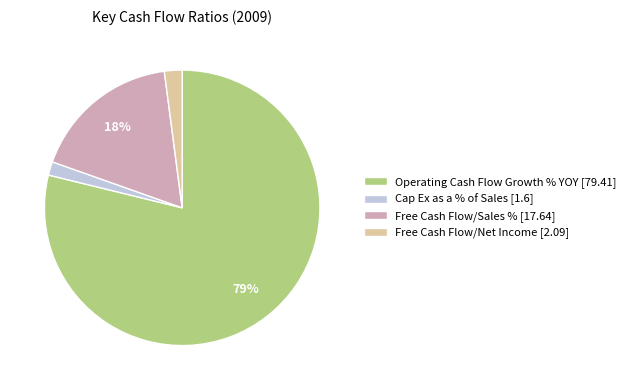

How many segments does this pie chart have?

4